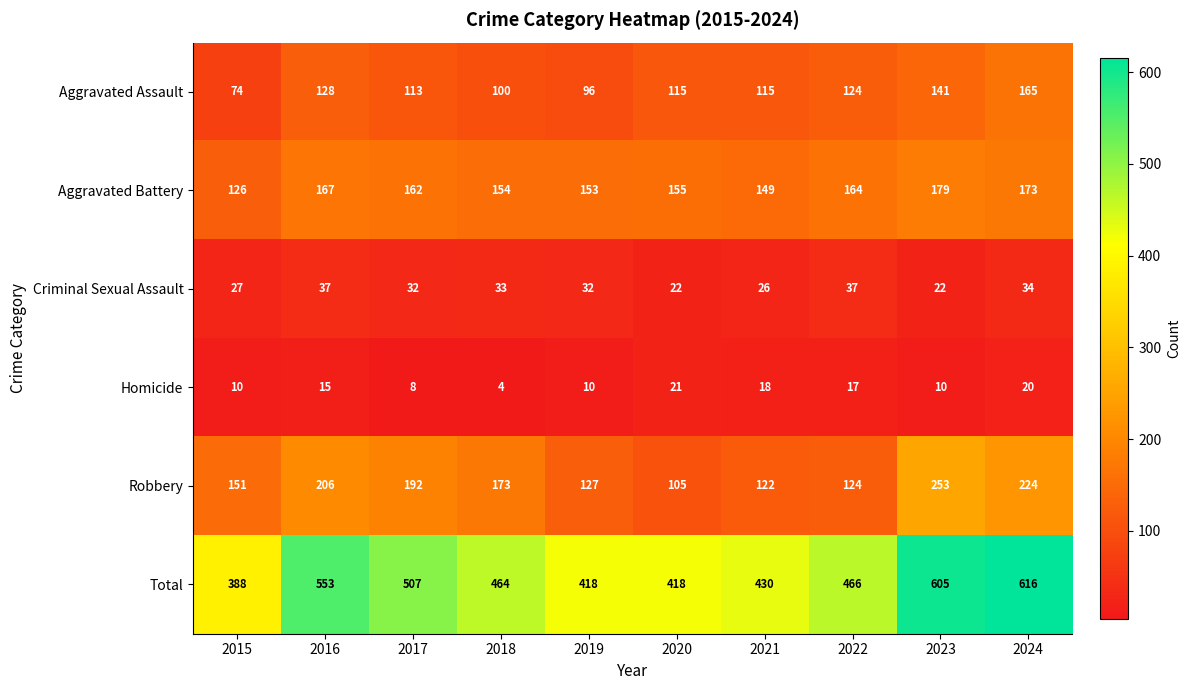

How many series are shown in this chart?

6